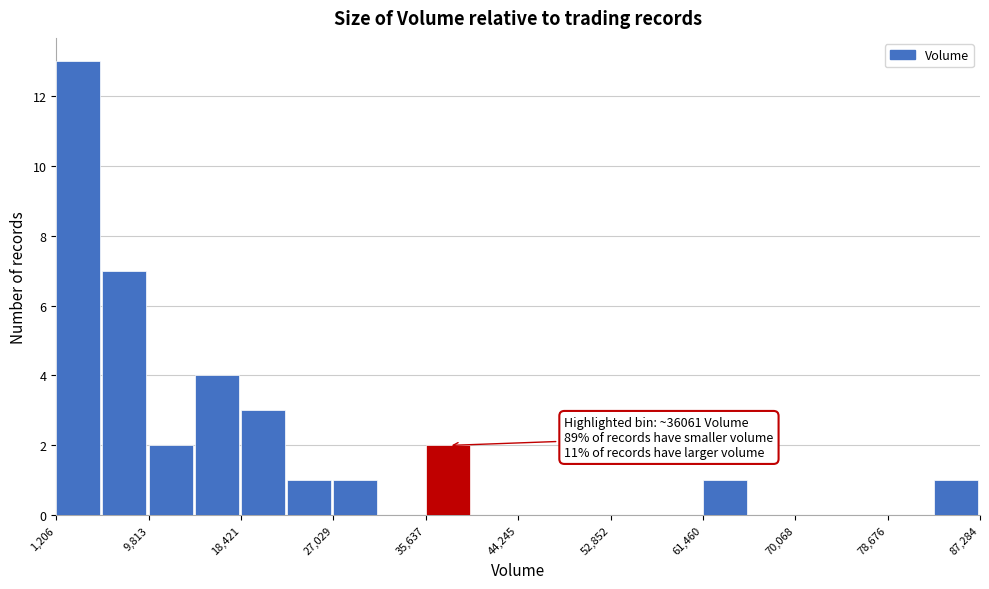

Which range on the x-axis has the tallest bar?

1000 to 6000